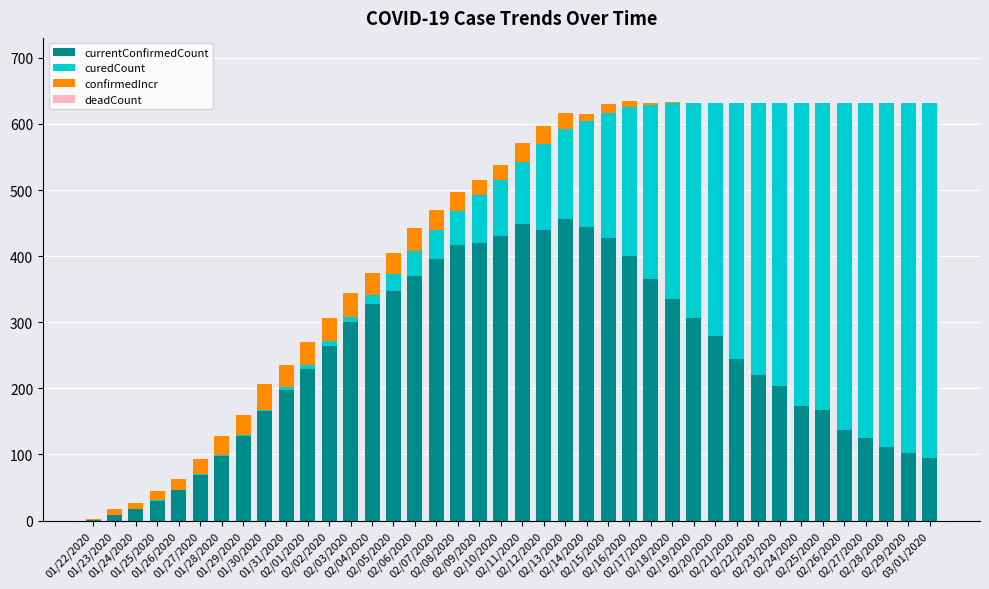

What is the sum of all currentConfirmedCount values?

9745